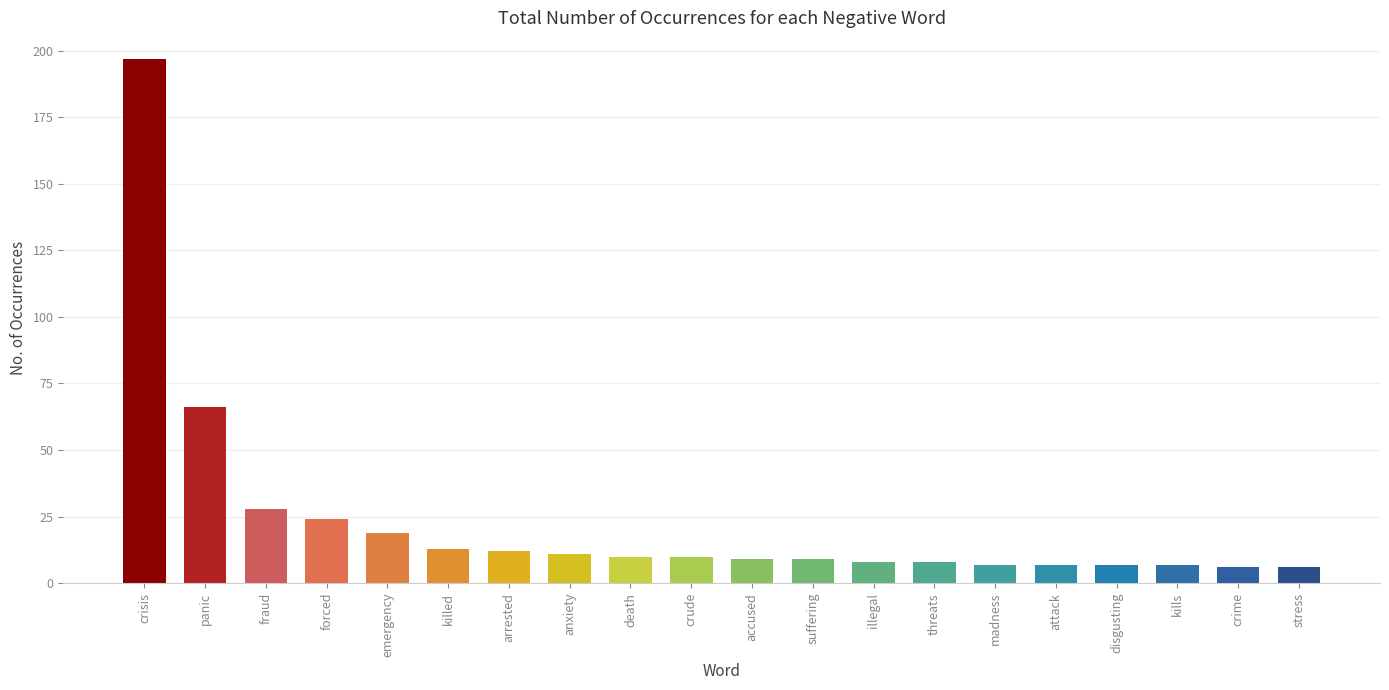

Reading left to right, list all the values displayed in this chart.

197	66	28	24	19	13	12	11	10	10	9	9	8	8	7	7	7	7	6	6